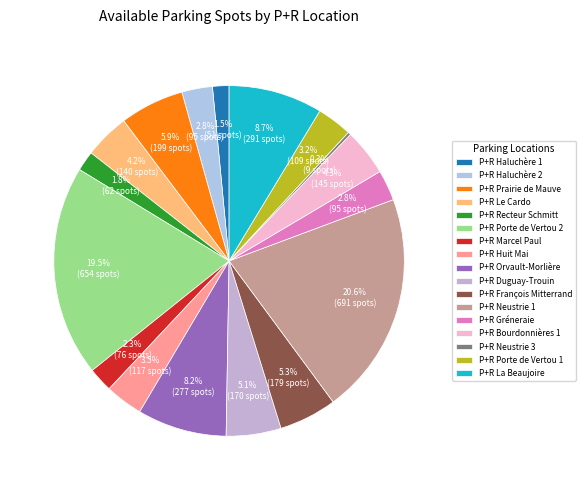

To the nearest percent, what is the difference between the largest and smallest slice percentages?

20%